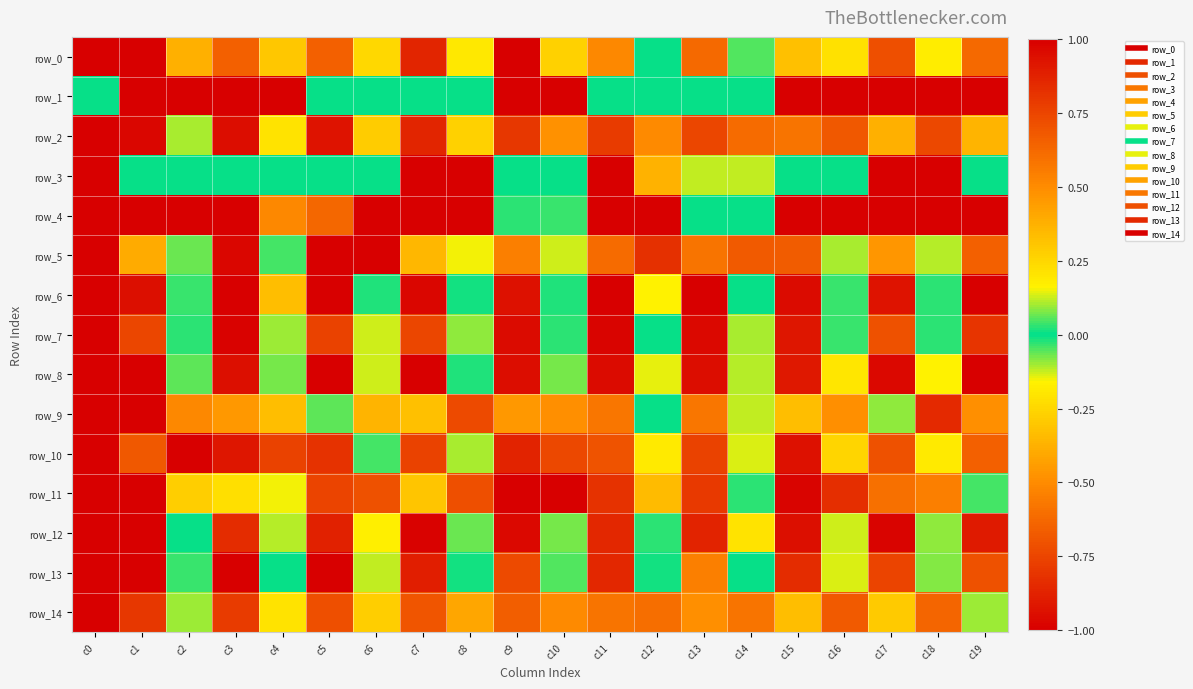

Reading left to right, extract all data points from this chart.

row_0: c0=1.0	c1=1.0	c2=-0.4	c3=0.6	c4=0.3	c5=0.6	c6=-0.2	c7=0.9	c8=0.2	c9=1.0	c10=-0.3	c11=0.5	c12=0.0	c13=0.6	c14=-0.1	c15=0.3	c16=-0.2	c17=0.7	c18=-0.2	c19=0.6
row_1: c0=0.0	c1=1.0	c2=1.0	c3=1.0	c4=-1.0	c5=0.0	c6=0.0	c7=0.0	c8=0.0	c9=-1.0	c10=-1.0	c11=0.0	c12=0.0	c13=0.0	c14=0.0	c15=-1.0	c16=1.0	c17=1.0	c18=1.0	c19=-1.0
row_2: c0=1.0	c1=1.0	c2=-0.1	c3=0.9	c4=-0.2	c5=0.9	c6=-0.3	c7=0.9	c8=-0.3	c9=0.8	c10=-0.5	c11=0.8	c12=-0.5	c13=0.7	c14=-0.6	c15=0.6	c16=-0.7	c17=0.4	c18=-0.7	c19=0.4
row_3: c0=1.0	c1=0.0	c2=0.0	c3=0.0	c4=0.0	c5=0.0	c6=0.0	c7=-1.0	c8=1.0	c9=0.0	c10=0.0	c11=1.0	c12=0.4	c13=-0.1	c14=-0.1	c15=0.0	c16=0.0	c17=-1.0	c18=-1.0	c19=0.0
row_4: c0=1.0	c1=1.0	c2=1.0	c3=1.0	c4=0.5	c5=0.6	c6=-1.0	c7=1.0	c8=1.0	c9=0.0	c10=0.0	c11=1.0	c12=1.0	c13=0.0	c14=0.0	c15=1.0	c16=-1.0	c17=1.0	c18=1.0	c19=1.0
row_5: c0=1.0	c1=0.4	c2=-0.1	c3=1.0	c4=0.0	c5=1.0	c6=1.0	c7=0.4	c8=0.2	c9=0.5	c10=0.1	c11=0.6	c12=-0.8	c13=0.6	c14=0.7	c15=0.7	c16=-0.1	c17=0.5	c18=-0.1	c19=0.7
row_6: c0=1.0	c1=0.9	c2=-0.0	c3=-1.0	c4=-0.3	c5=-1.0	c6=-0.0	c7=1.0	c8=0.0	c9=0.9	c10=-0.0	c11=-1.0	c12=0.2	c13=-1.0	c14=-0.0	c15=1.0	c16=-0.0	c17=0.9	c18=-0.0	c19=-1.0
row_7: c0=1.0	c1=0.7	c2=0.0	c3=1.0	c4=0.1	c5=0.8	c6=0.1	c7=0.7	c8=-0.1	c9=1.0	c10=0.0	c11=1.0	c12=-0.0	c13=1.0	c14=0.1	c15=0.9	c16=0.0	c17=0.7	c18=0.0	c19=0.8
row_8: c0=1.0	c1=1.0	c2=0.1	c3=0.9	c4=0.1	c5=1.0	c6=0.1	c7=1.0	c8=-0.0	c9=0.9	c10=0.1	c11=1.0	c12=0.1	c13=0.9	c14=0.1	c15=0.9	c16=0.2	c17=1.0	c18=0.2	c19=1.0
row_9: c0=1.0	c1=1.0	c2=0.5	c3=0.5	c4=0.3	c5=0.1	c6=0.4	c7=-0.3	c8=0.7	c9=-0.5	c10=0.5	c11=-0.6	c12=0.0	c13=-0.6	c14=-0.1	c15=-0.3	c16=-0.5	c17=-0.1	c18=-0.8	c19=0.5
row_10: c0=1.0	c1=0.7	c2=1.0	c3=0.9	c4=-0.8	c5=0.8	c6=0.0	c7=0.8	c8=0.1	c9=0.9	c10=0.7	c11=0.7	c12=0.2	c13=0.8	c14=0.1	c15=0.9	c16=-0.3	c17=0.7	c18=0.2	c19=0.6
row_11: c0=1.0	c1=-1.0	c2=0.3	c3=0.2	c4=0.2	c5=-0.8	c6=-0.7	c7=-0.3	c8=0.7	c9=-1.0	c10=1.0	c11=-0.8	c12=0.3	c13=-0.8	c14=-0.0	c15=-1.0	c16=-0.8	c17=-0.6	c18=-0.5	c19=-0.0
row_12: c0=1.0	c1=1.0	c2=0.0	c3=0.8	c4=-0.1	c5=0.9	c6=-0.2	c7=1.0	c8=-0.1	c9=1.0	c10=-0.1	c11=0.9	c12=0.0	c13=0.9	c14=-0.2	c15=0.9	c16=-0.1	c17=1.0	c18=-0.1	c19=0.9
row_13: c0=1.0	c1=1.0	c2=-0.0	c3=1.0	c4=0.0	c5=1.0	c6=-0.1	c7=0.9	c8=0.0	c9=0.7	c10=0.1	c11=0.9	c12=0.0	c13=0.5	c14=0.0	c15=0.8	c16=-0.1	c17=0.8	c18=-0.1	c19=0.7
row_14: c0=1.0	c1=0.8	c2=0.1	c3=0.8	c4=0.2	c5=0.7	c6=0.3	c7=0.7	c8=0.4	c9=0.7	c10=0.5	c11=0.6	c12=0.6	c13=0.5	c14=0.6	c15=0.3	c16=0.7	c17=0.3	c18=0.6	c19=0.1